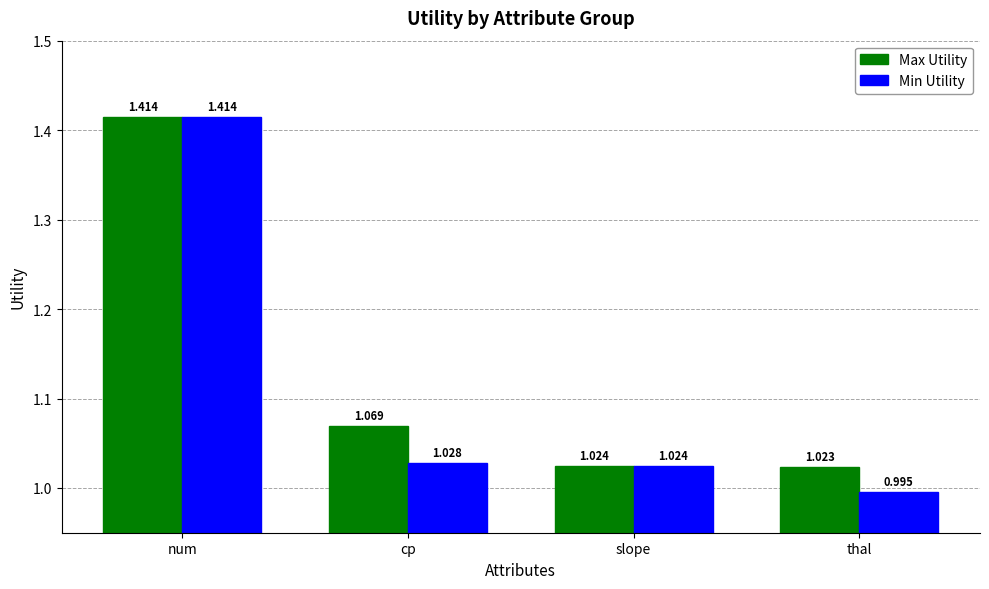

What is the sum of all Min Utility values?

4.5